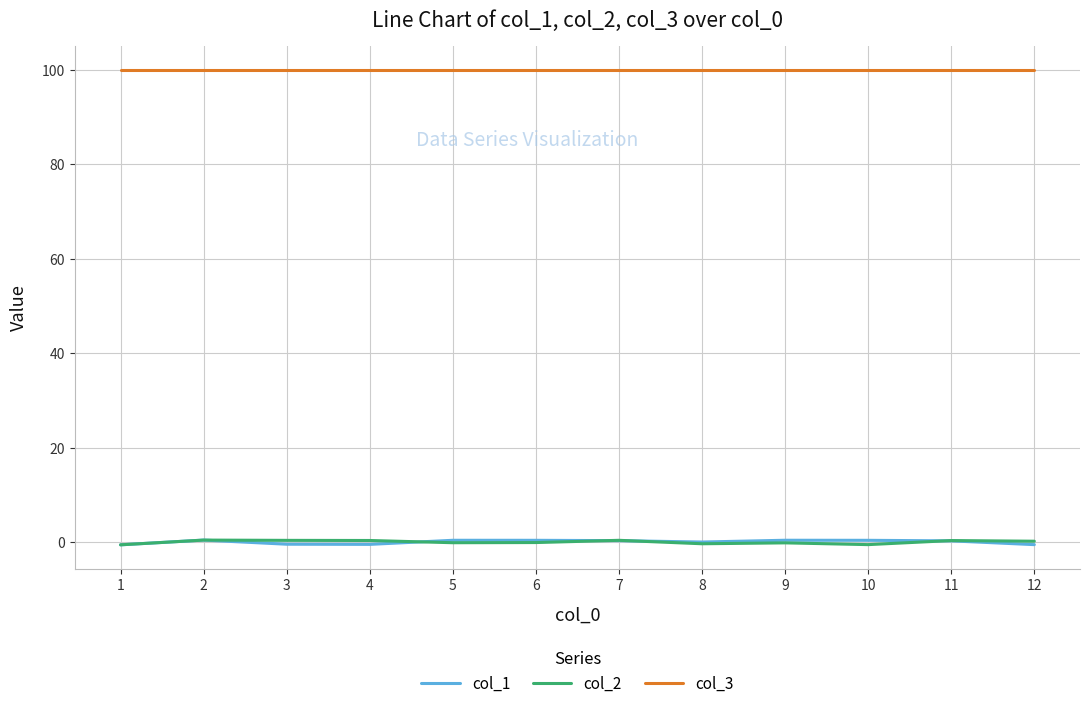

The value of col_3 at 7 is 100.0. True or false?

True